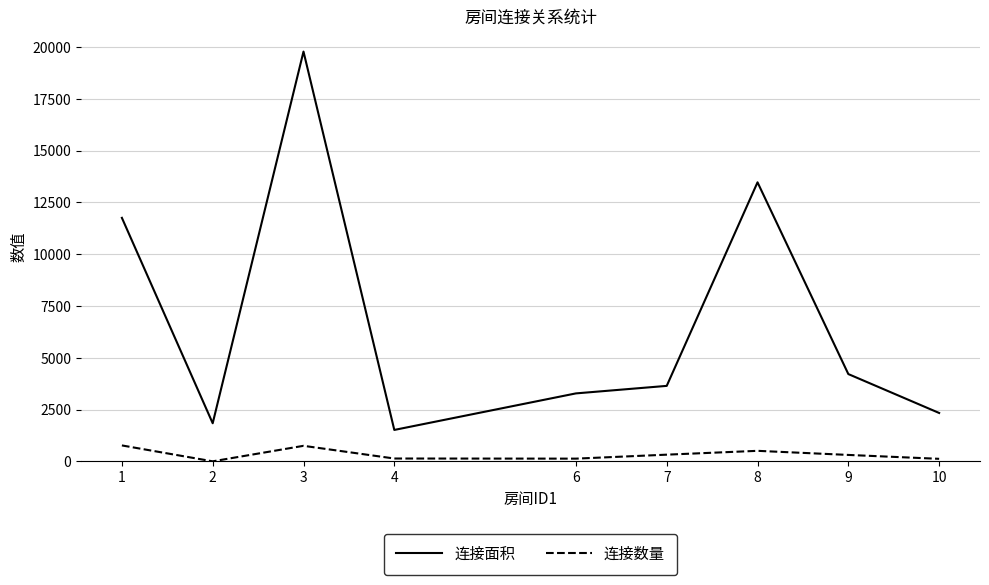

Which label corresponds to the largest value in the chart?

3